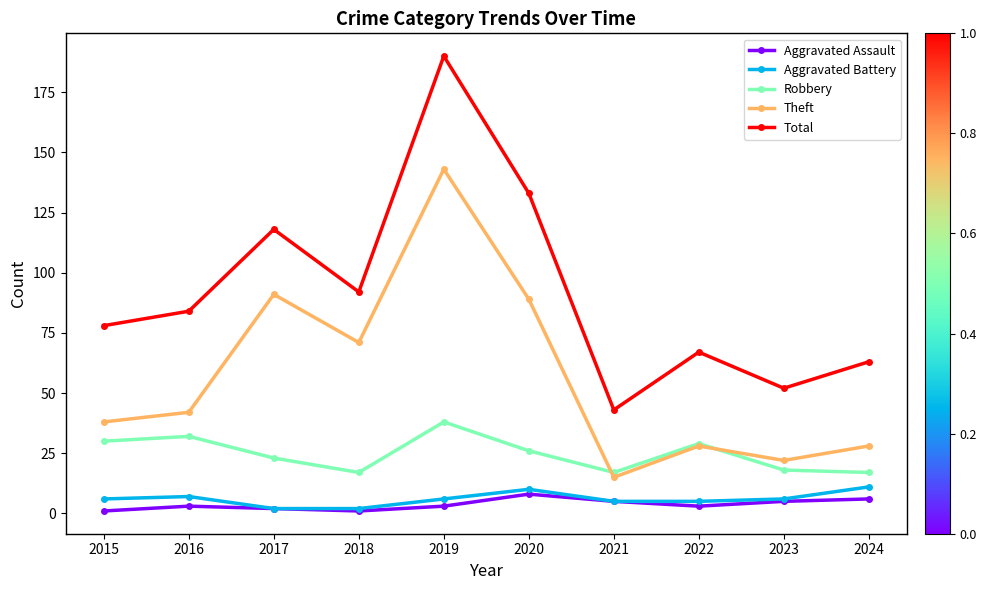

True or false: Aggravated Assault and Total intersect in this chart.

False